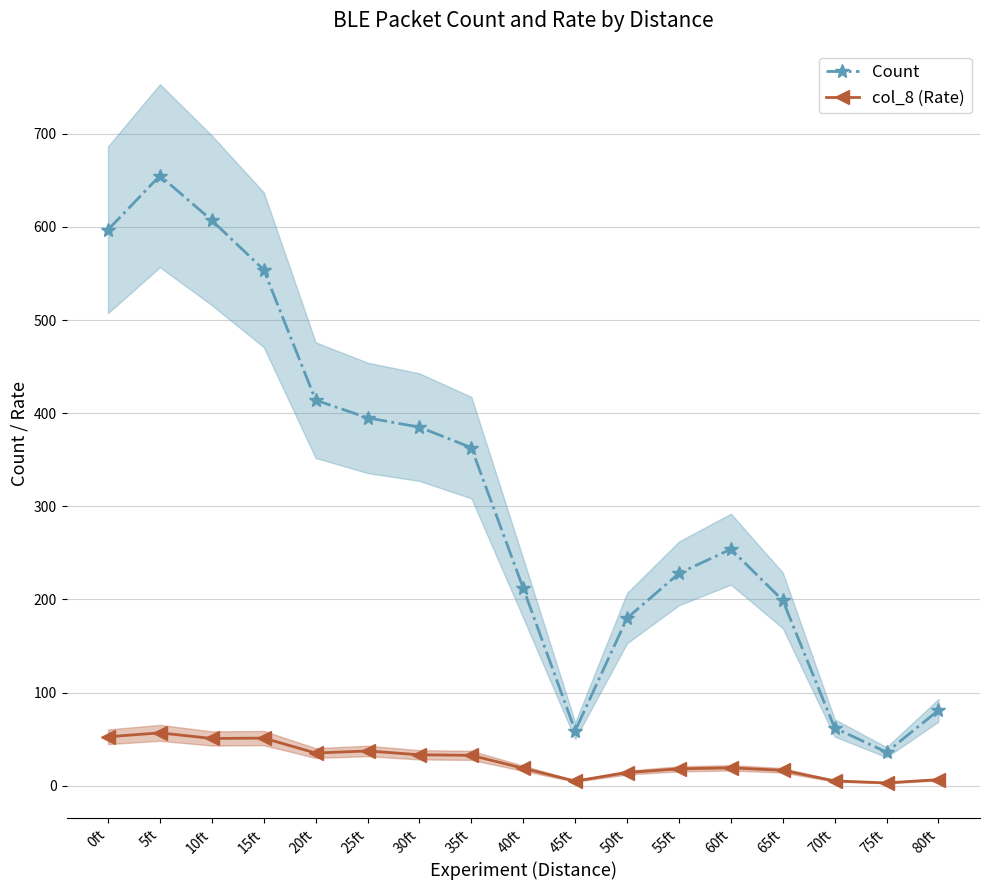

List the labels in order of Count value, smallest first.

75ft, 45ft, 70ft, 80ft, 50ft, 65ft, 40ft, 55ft, 60ft, 35ft, 30ft, 25ft, 20ft, 15ft, 0ft, 10ft, 5ft